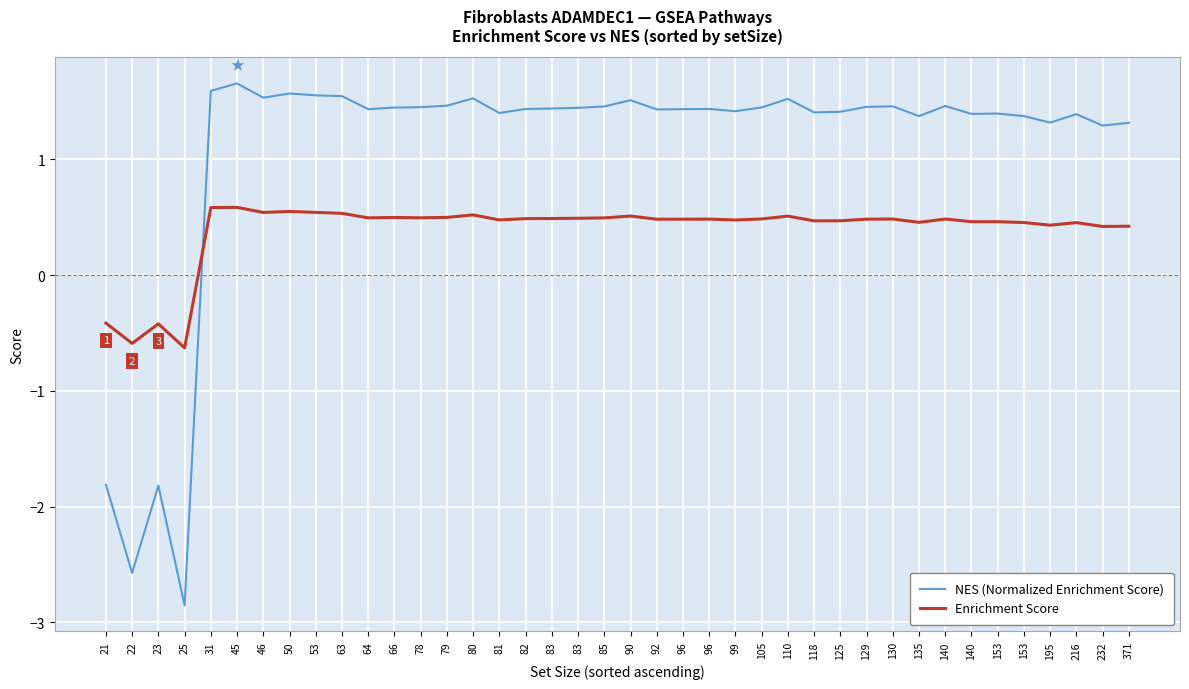

How many positive values does the NES (Normalized Enrichment Score) series have?

36